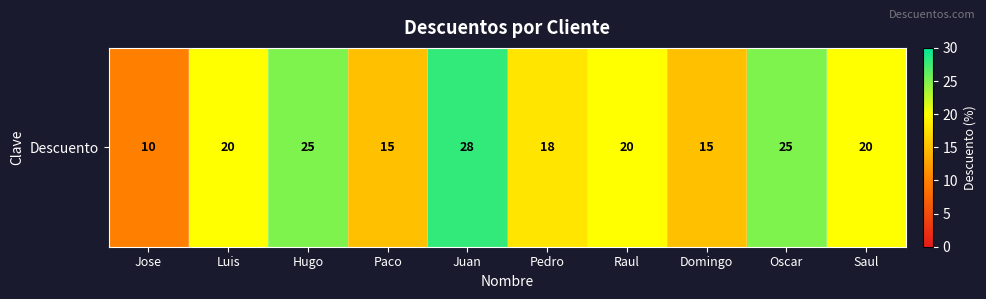

How many values are between 15 and 25?

8